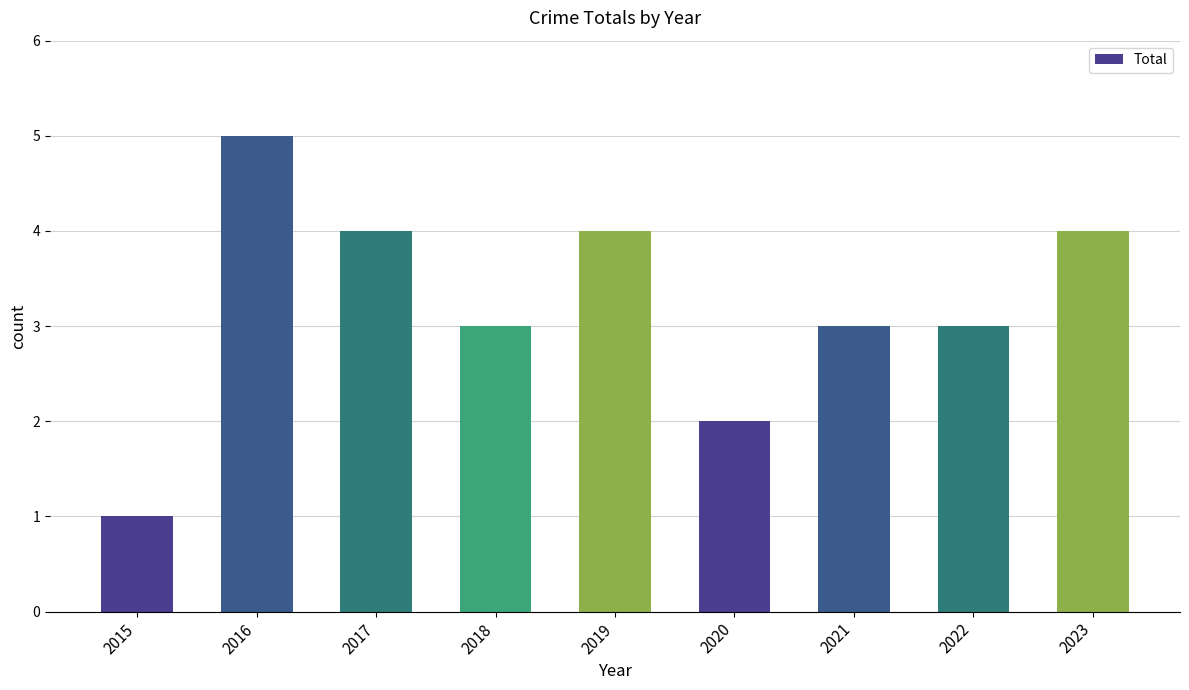

Approximately how many times larger is the value at 2021 compared to 2016?

0.6